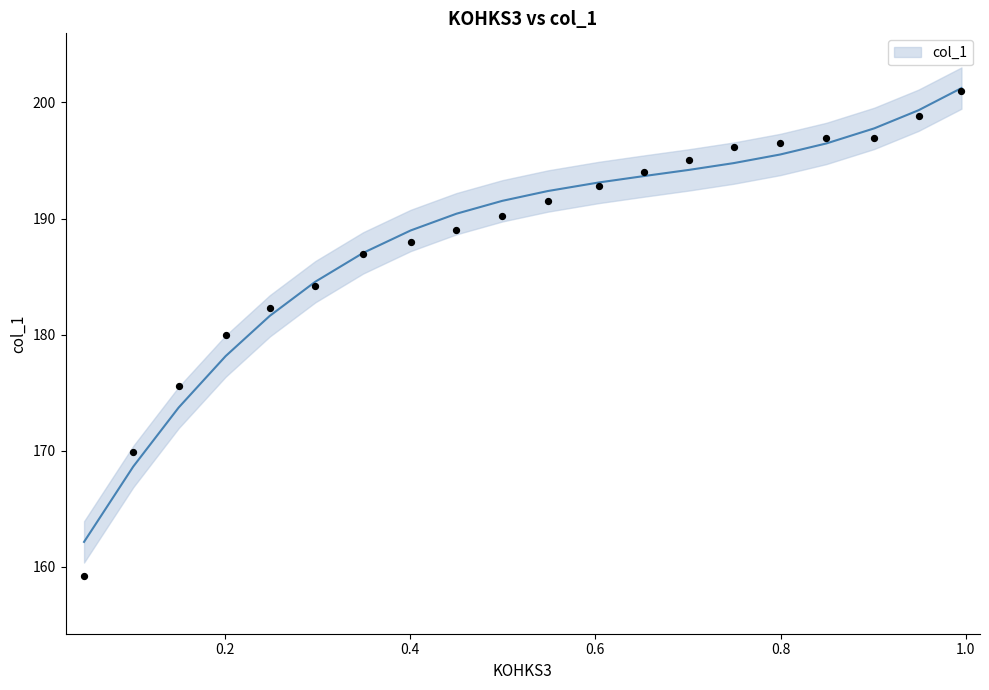

Approximately how many times larger is the value at 0 compared to 7?

1.0